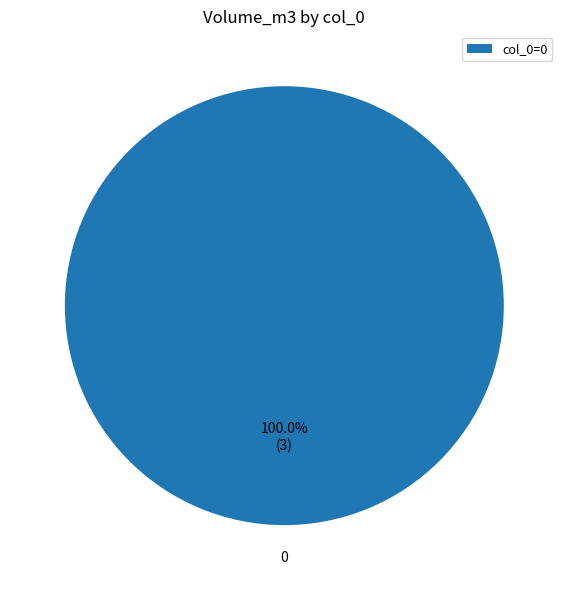

What is the majority slice?

col_0=0